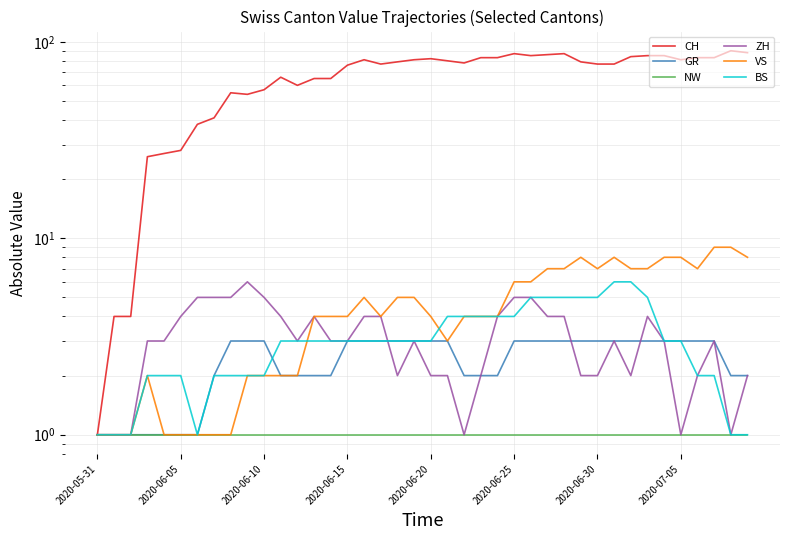

What is the label of the 18th point from the right?

22